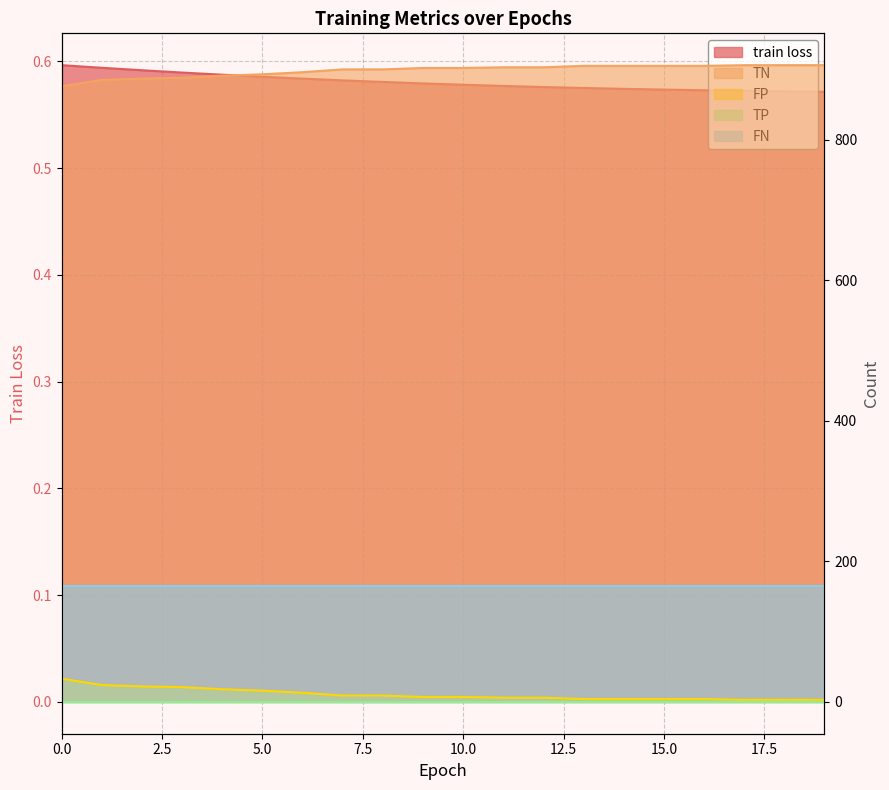

Reading left to right, transcribe all the data shown in this chart.

train loss: 0=0.6	1=0.6	2=0.6	3=0.6	4=0.6	5=0.6	6=0.6	7=0.6	8=0.6	9=0.6	10=0.6	11=0.6	12=0.6	13=0.6	14=0.6	15=0.6	16=0.6	17=0.6	18=0.6	19=0.6
TN: 0=876.0	1=885.0	2=887.0	3=888.0	4=891.0	5=893.0	6=896.0	7=900.0	8=900.0	9=902.0	10=902.0	11=903.0	12=903.0	13=905.0	14=905.0	15=905.0	16=905.0	17=906.0	18=906.0	19=906.0
FP: 0=33.0	1=24.0	2=22.0	3=21.0	4=18.0	5=16.0	6=13.0	7=9.0	8=9.0	9=7.0	10=7.0	11=6.0	12=6.0	13=4.0	14=4.0	15=4.0	16=4.0	17=3.0	18=3.0	19=3.0